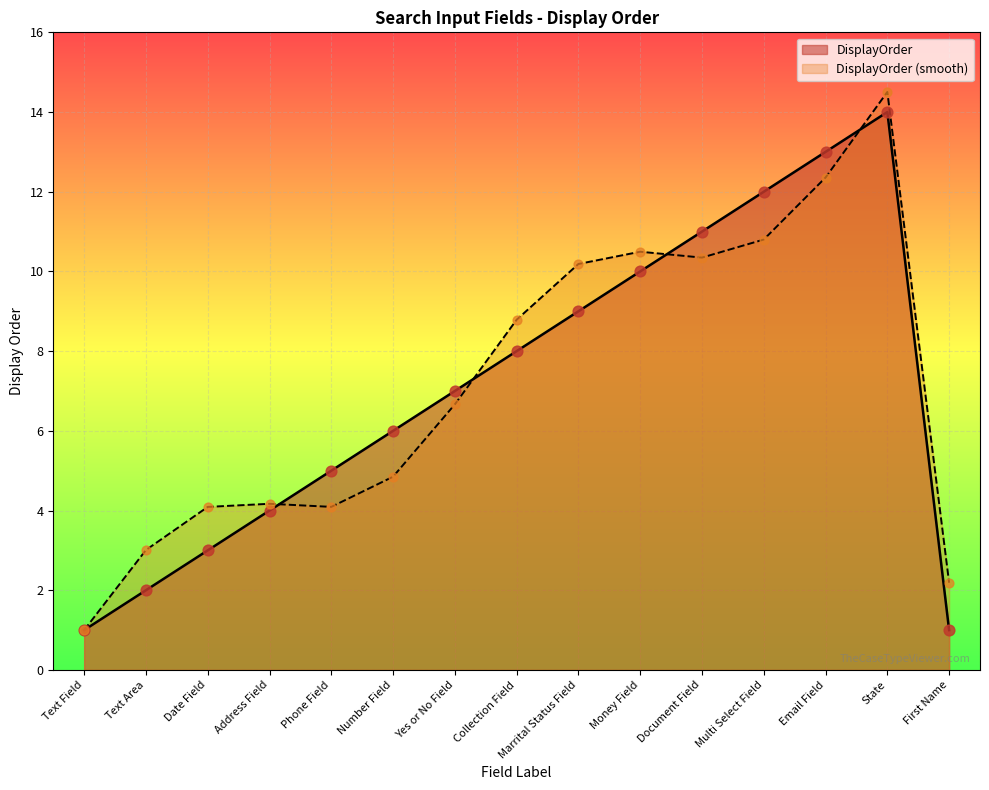

Between Text Field 1 and Collection Field, which is larger?

Collection Field